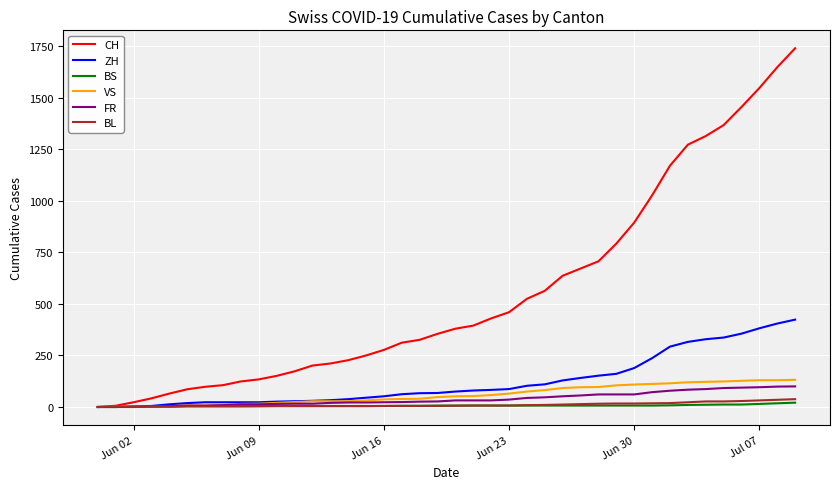

Which series has the largest total across all categories?

CH